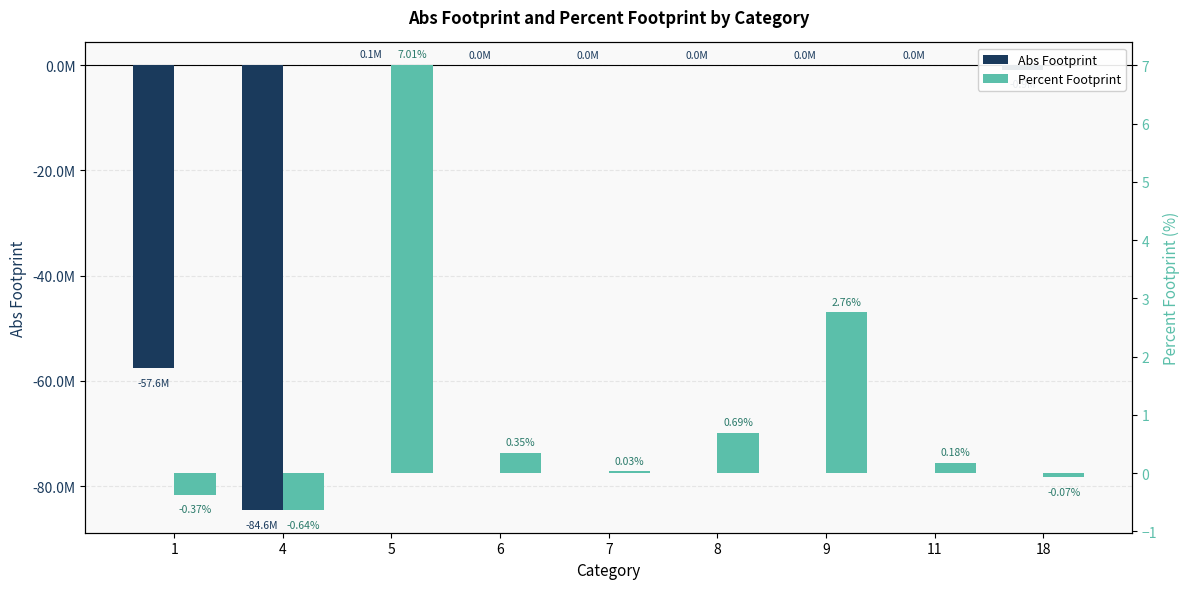

What is the sum of the Abs Footprint values at 11 and 1?

-57588958.8